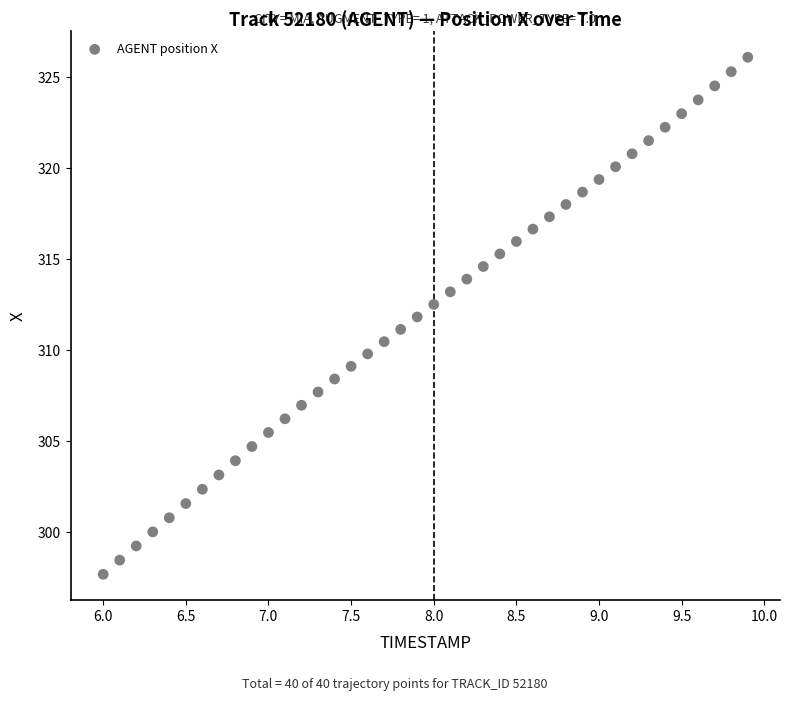

What is the range of Y values (max minus min)?

28.4